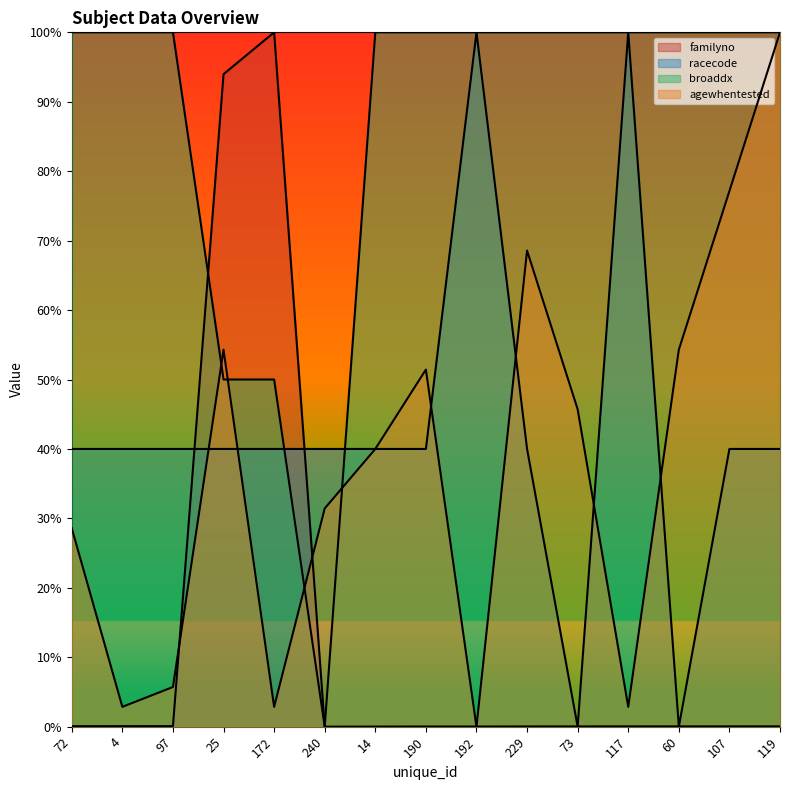

How many distinct data groups are displayed?

4